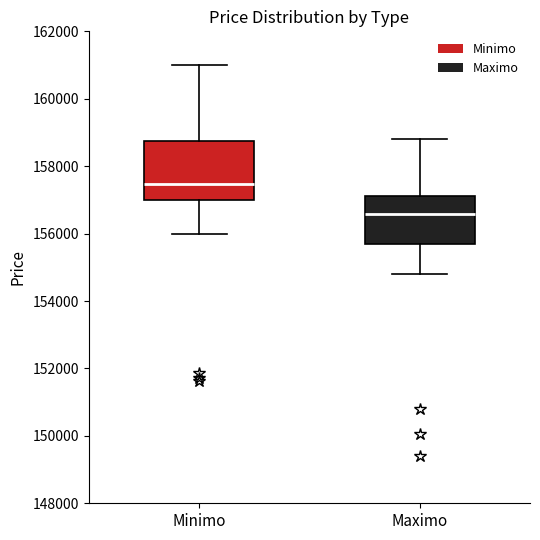

Reading left to right, transcribe this box plot: for each box, give where its median line is, the range the box spans, and where its two whiskers end, as read against the y-axis. The values are not printed on the chart, so give them approximately, as read against the axis.

Minimo: median 157400, box 157000 to 158800, whiskers 156000 to 161000
Maximo: median 156600, box 155600 to 157200, whiskers 154800 to 158800